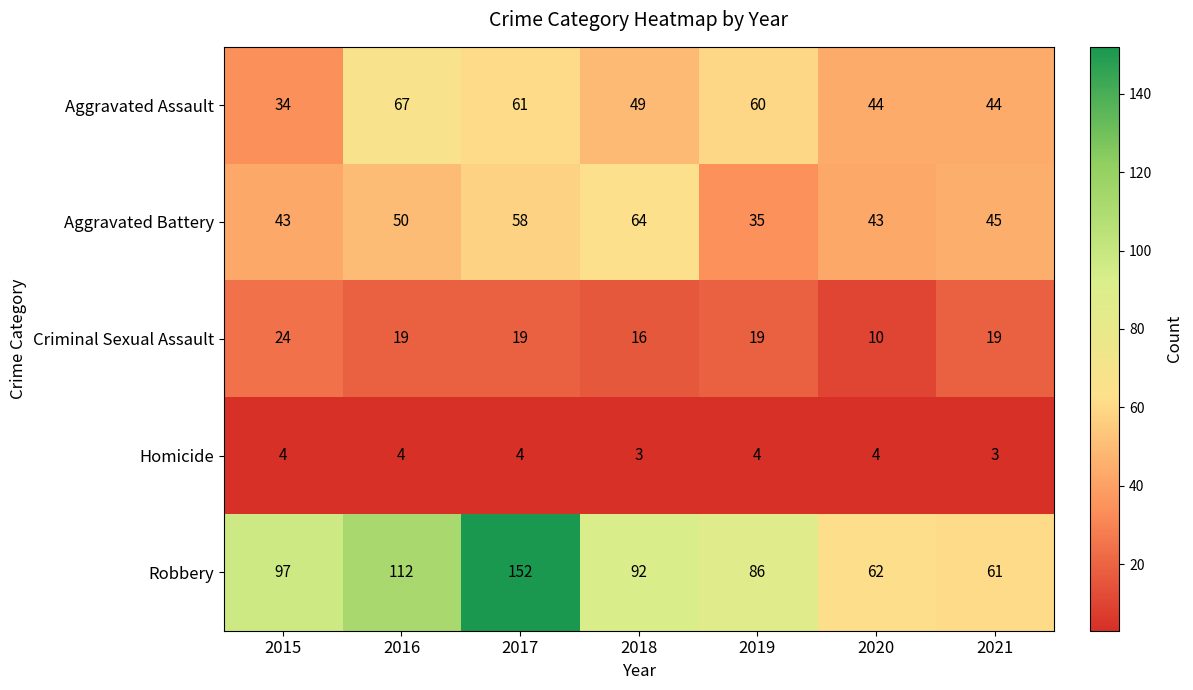

At which category is the sum across all series the highest?

2017